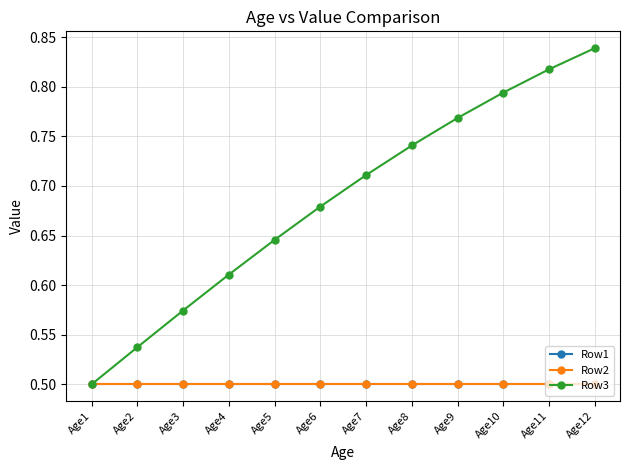

Reading left to right, list all the values displayed in this chart.

Row1: 0.5	0.5	0.5	0.5	0.5	0.5	0.5	0.5	0.5	0.5	0.5	0.5
Row2: 0.5	0.5	0.5	0.5	0.5	0.5	0.5	0.5	0.5	0.5	0.5	0.5
Row3: 0.5	0.5	0.6	0.6	0.6	0.7	0.7	0.7	0.8	0.8	0.8	0.8